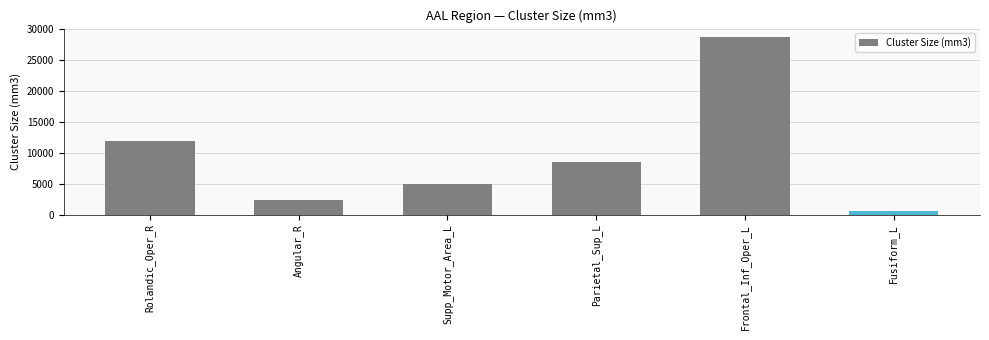

How many distinct data groups are displayed?

1